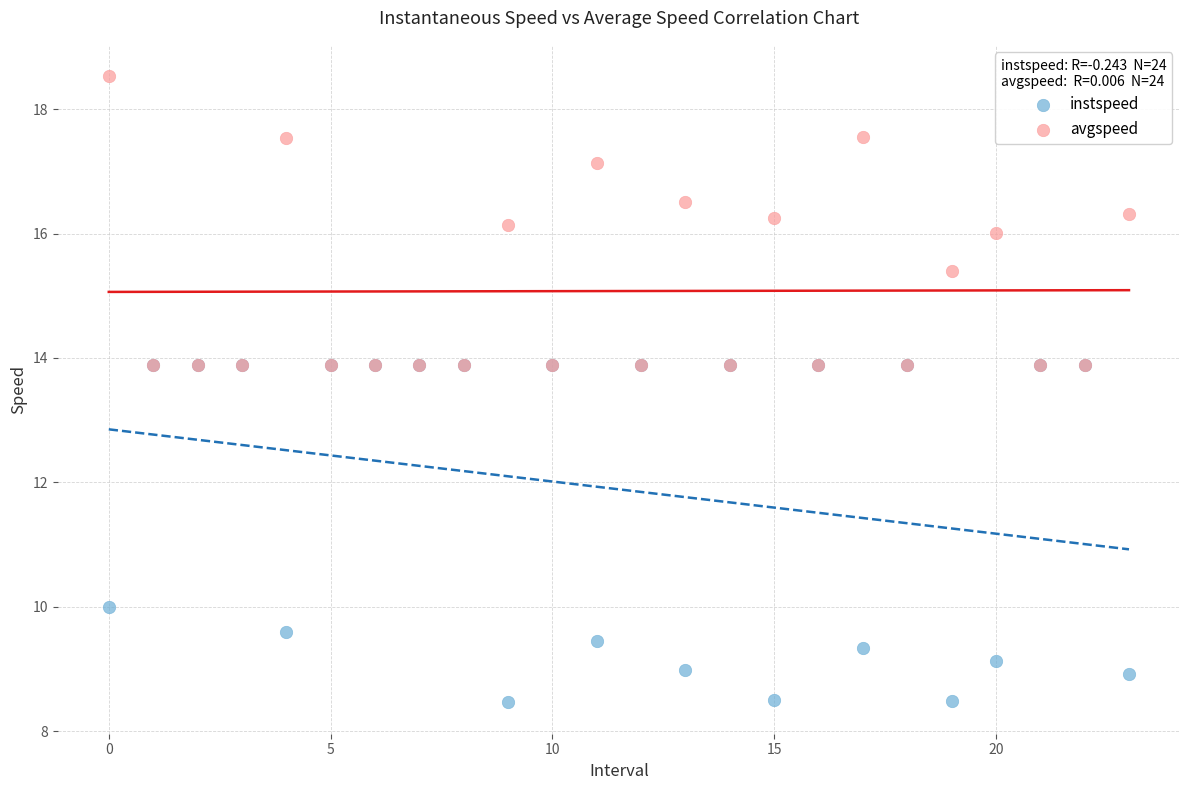

In the instspeed series, what Y value is closest to 11?

10.0